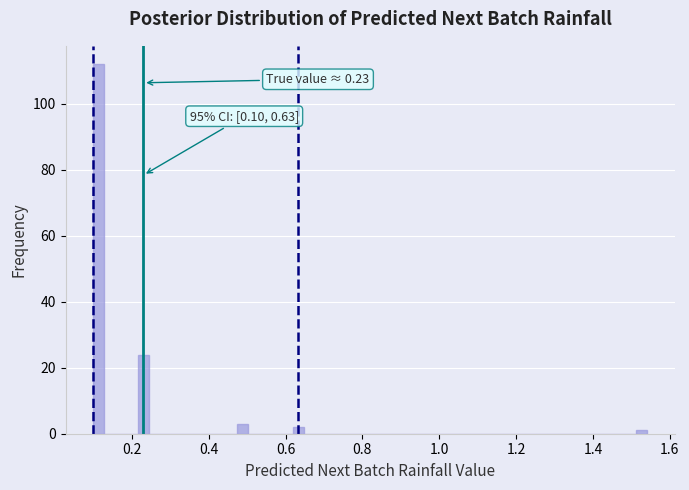

Around what value on the x-axis is the tallest bar? Give the approximate position of its centre, as read against the axis.

0.12